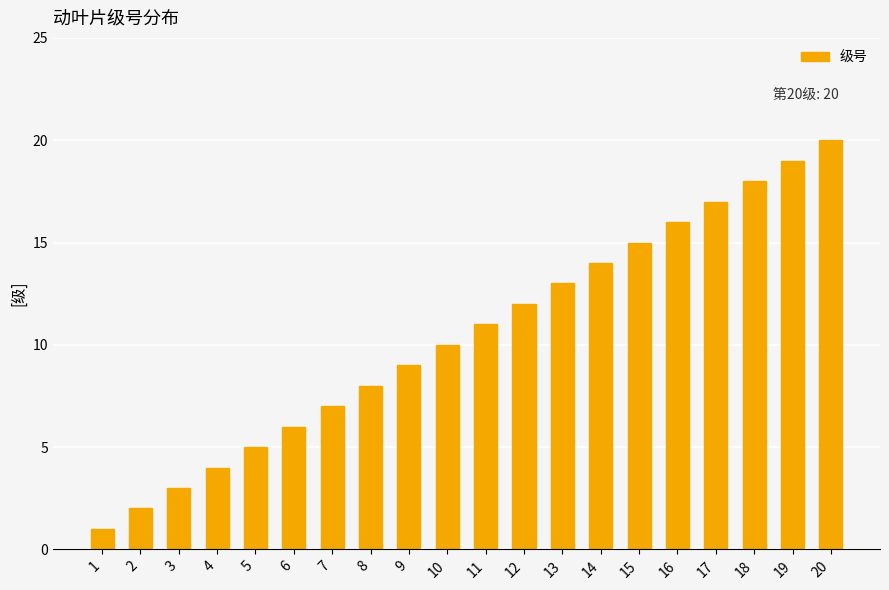

How many values are below 11?

10